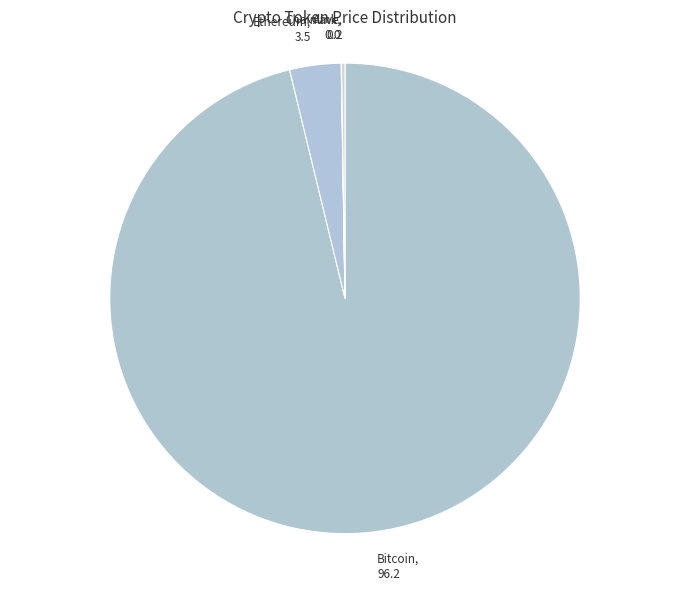

Between Bitcoin, 96.2 and Ethereum, 3.5, which is larger?

Bitcoin, 96.2